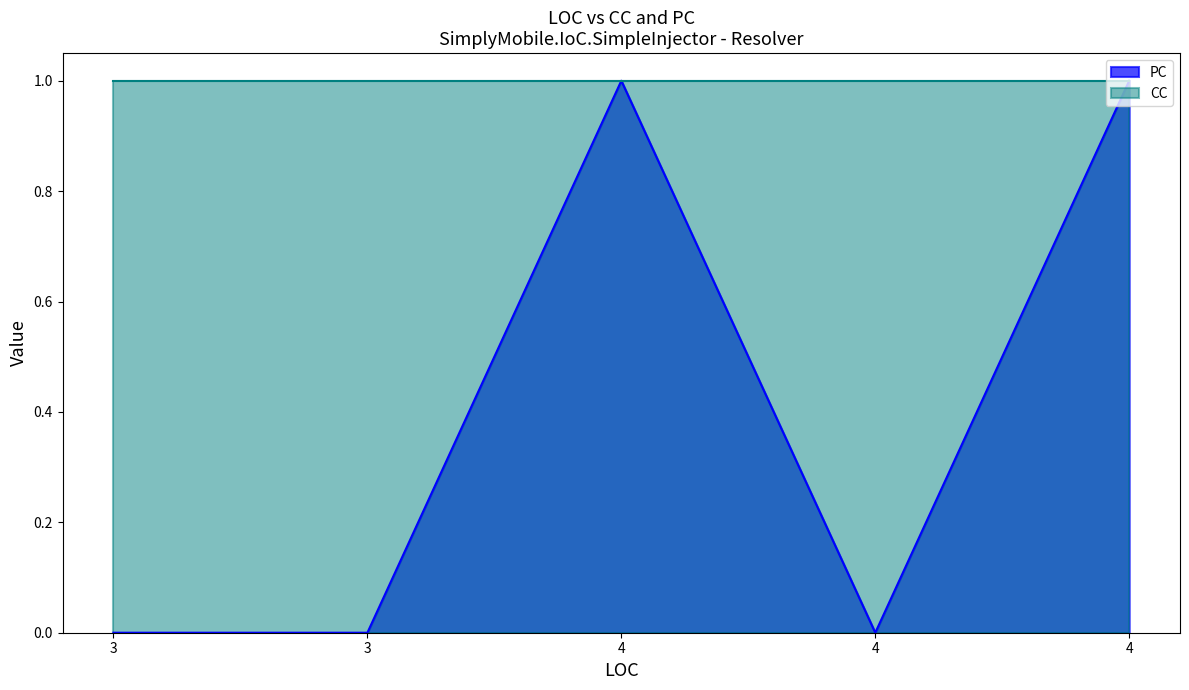

Which has a higher value, 4 or 4?

4